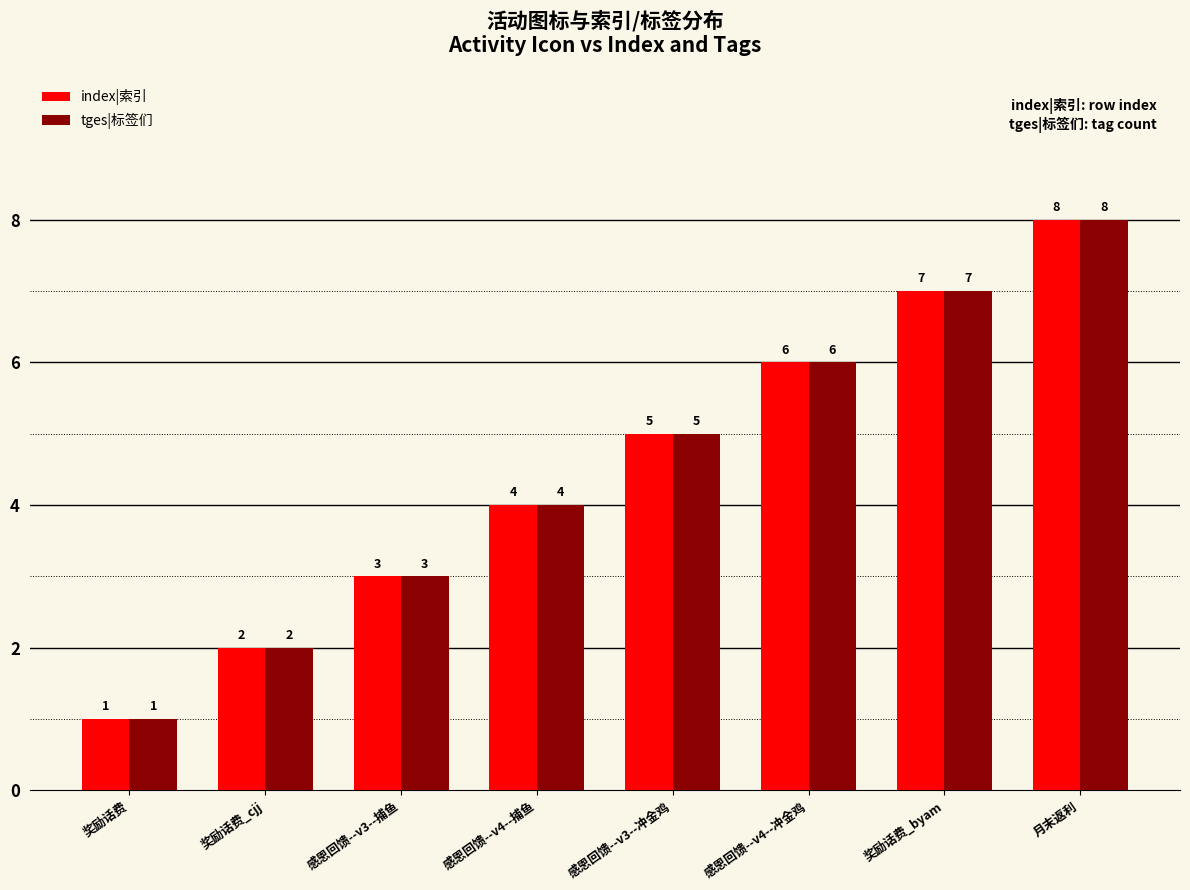

At which label is index|索引 closest to 4?

感恩回馈--v4--捕鱼